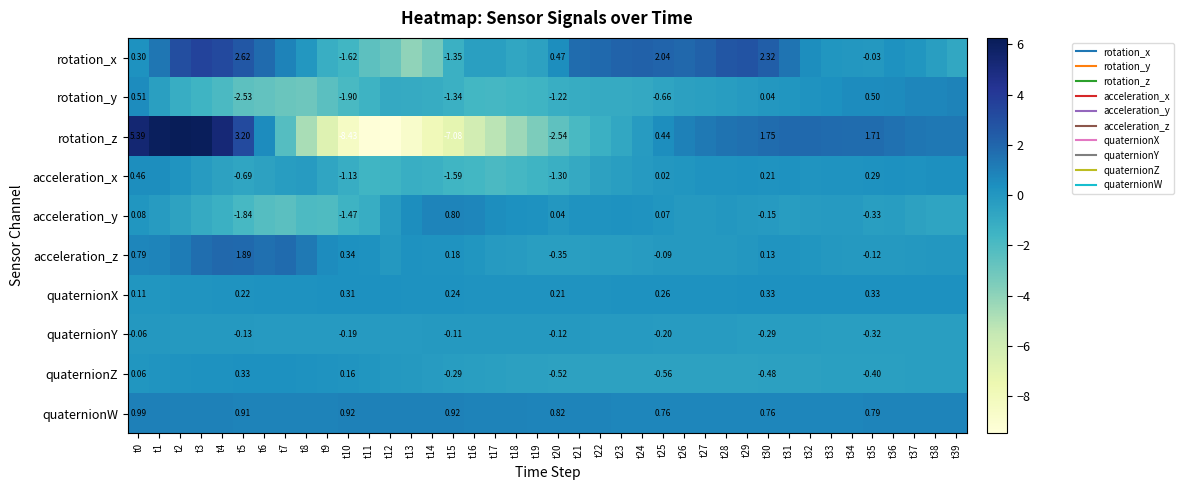

List the labels in order of quaternionX value, largest first.

t32, t31, t33, t34, t35, t36, t37, t30, t38, t39, t29, t10, t11, t9, t12, t28, t8, t27, t13, t26, t7, t25, t14, t24, t6, t15, t23, t16, t17, t22, t18, t5, t21, t19, t20, t4, t3, t2, t1, t0